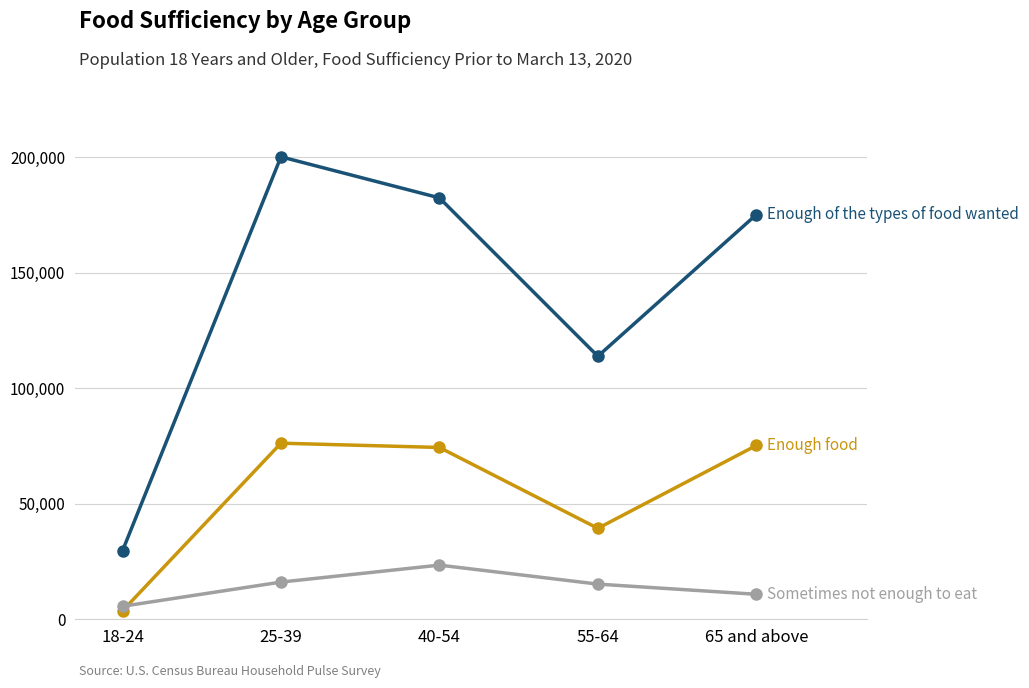

Does the chart have visible grid lines?

Yes